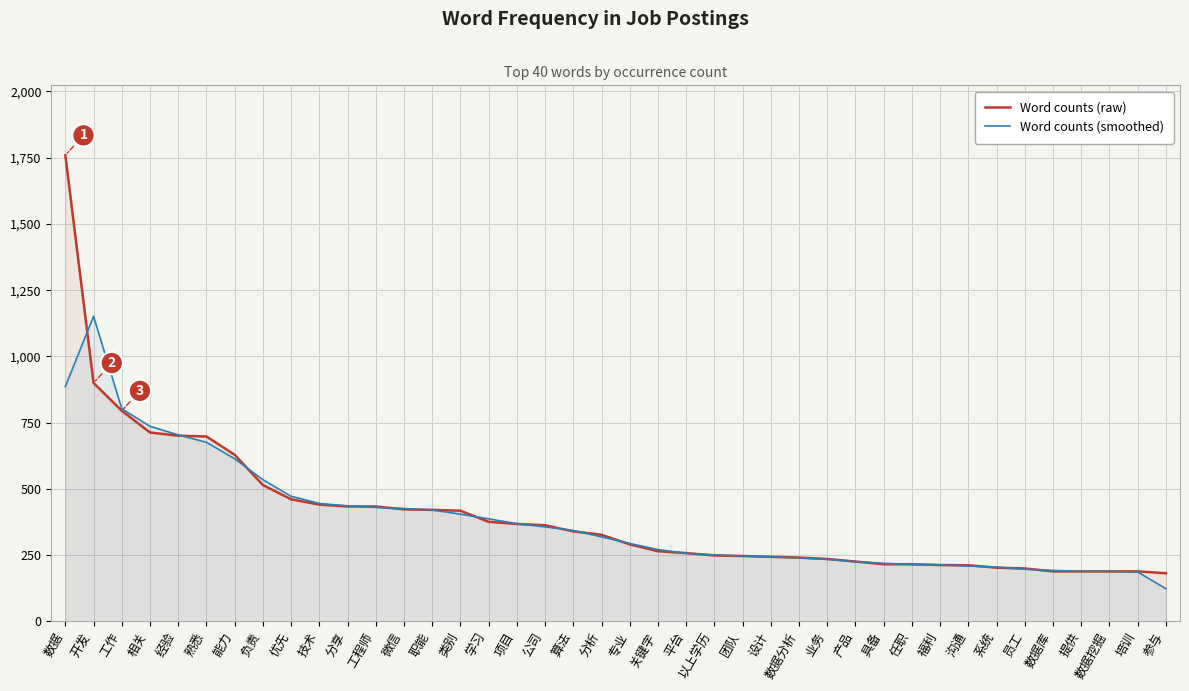

What position from the right is 分析?

21